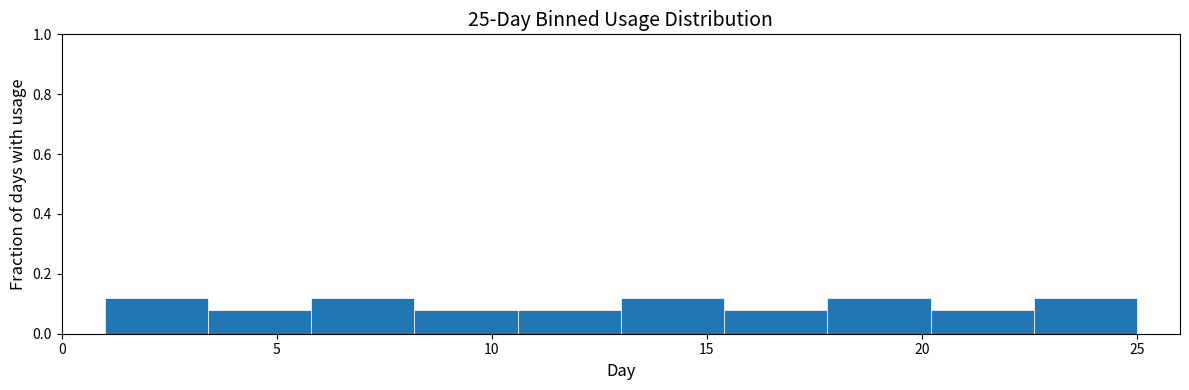

Reading left to right, list every bar in this chart as the range it spans on the x-axis followed by its height. Neither the bar edges nor the heights are printed on the chart, so give them approximately, as read against the axes.

1.0 to 3.4: 0.12
3.4 to 5.8: 0.08
5.8 to 8.2: 0.12
8.2 to 10.6: 0.08
10.6 to 13.0: 0.08
13.0 to 15.4: 0.12
15.4 to 17.8: 0.08
17.8 to 20.2: 0.12
20.2 to 22.6: 0.08
22.6 to 25.0: 0.12